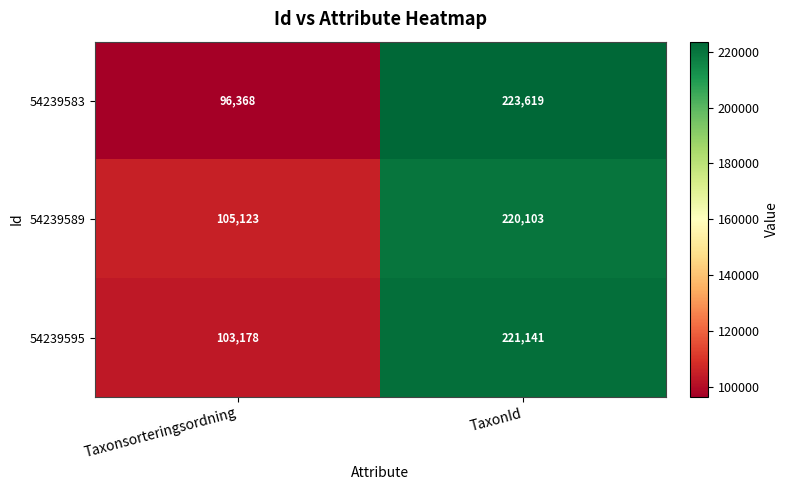

Which series has the largest total across all categories?

54239589